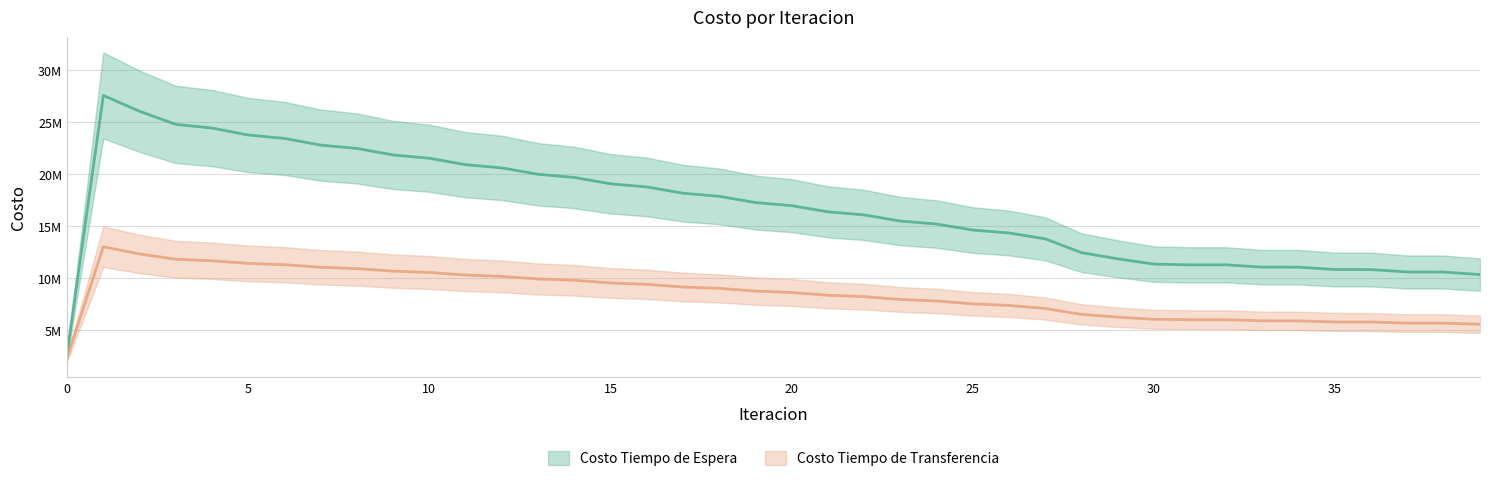

True or false: Costo Tiempo de Espera and Costo Tiempo de Transferencia intersect in this chart.

False